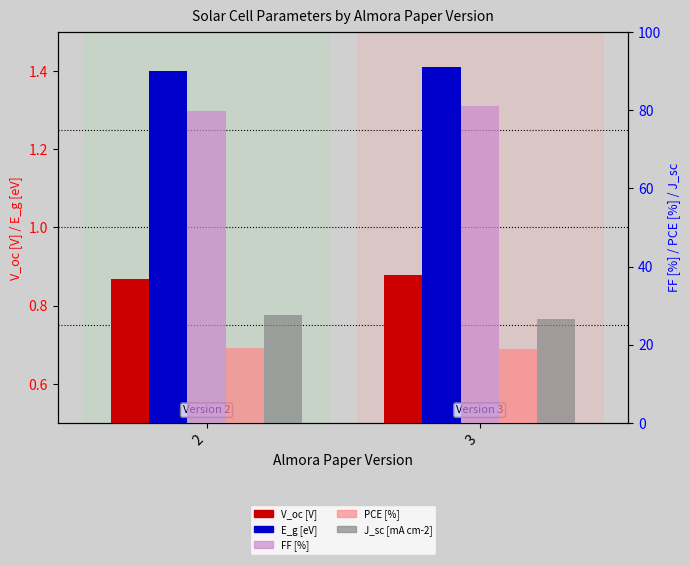

Which category has the lowest value in the V_oc [V] series?

2